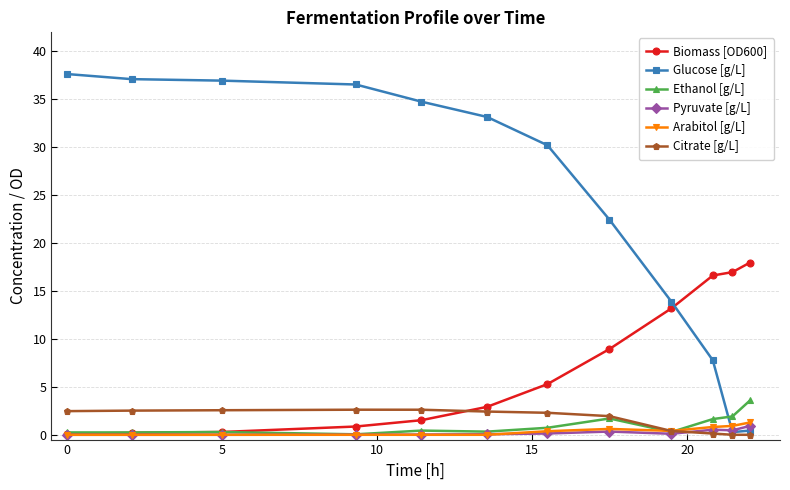

What is the highest value of the Pyruvate [g/L] series?

0.9